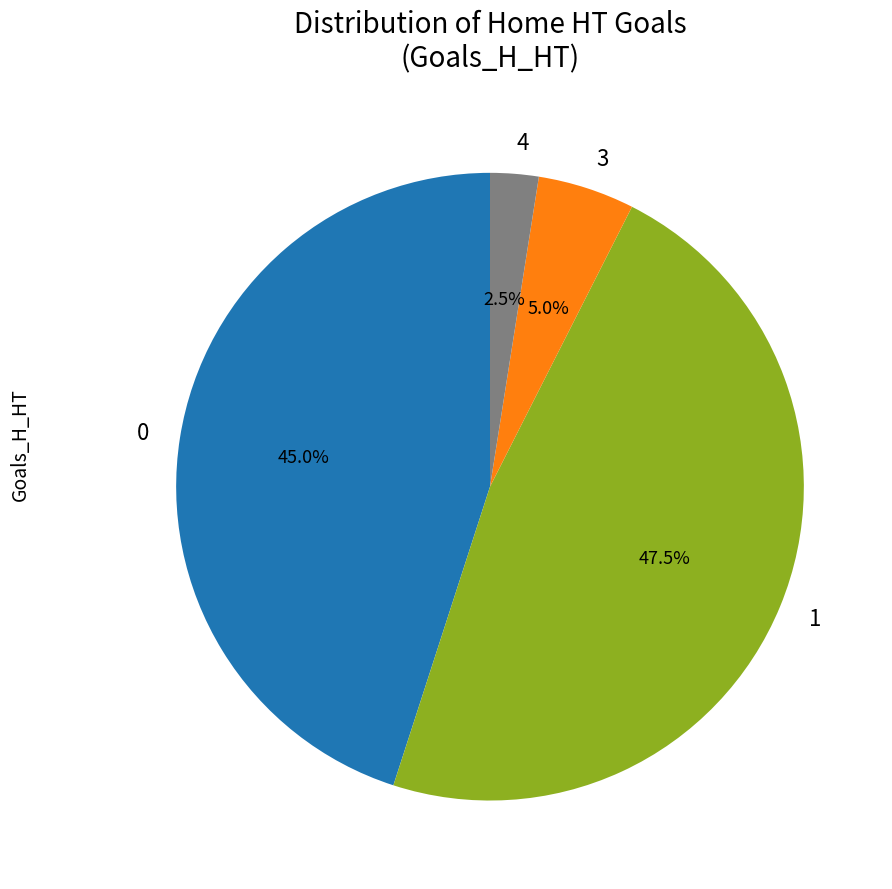

To the nearest percent, what is the difference between the largest and smallest slice percentages?

45%